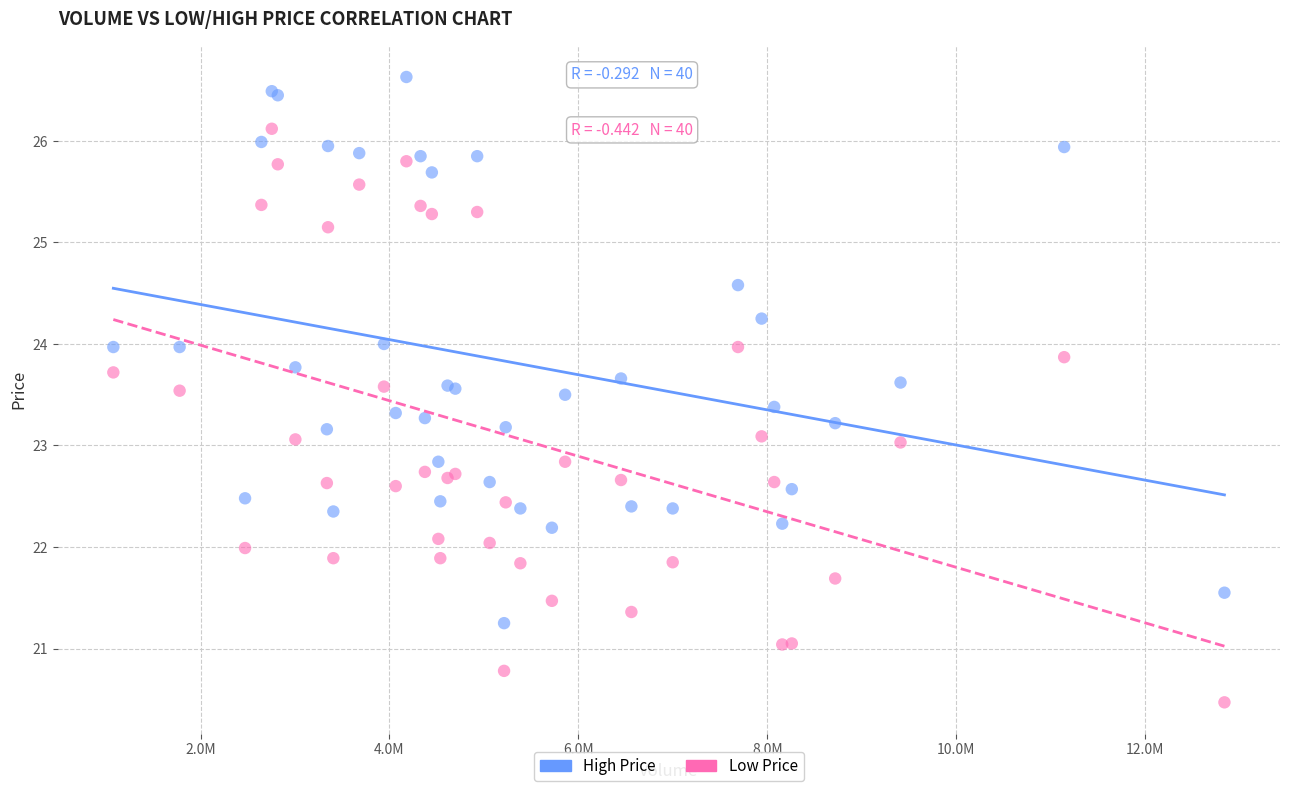

Which series reaches the maximum Y coordinate?

High Price